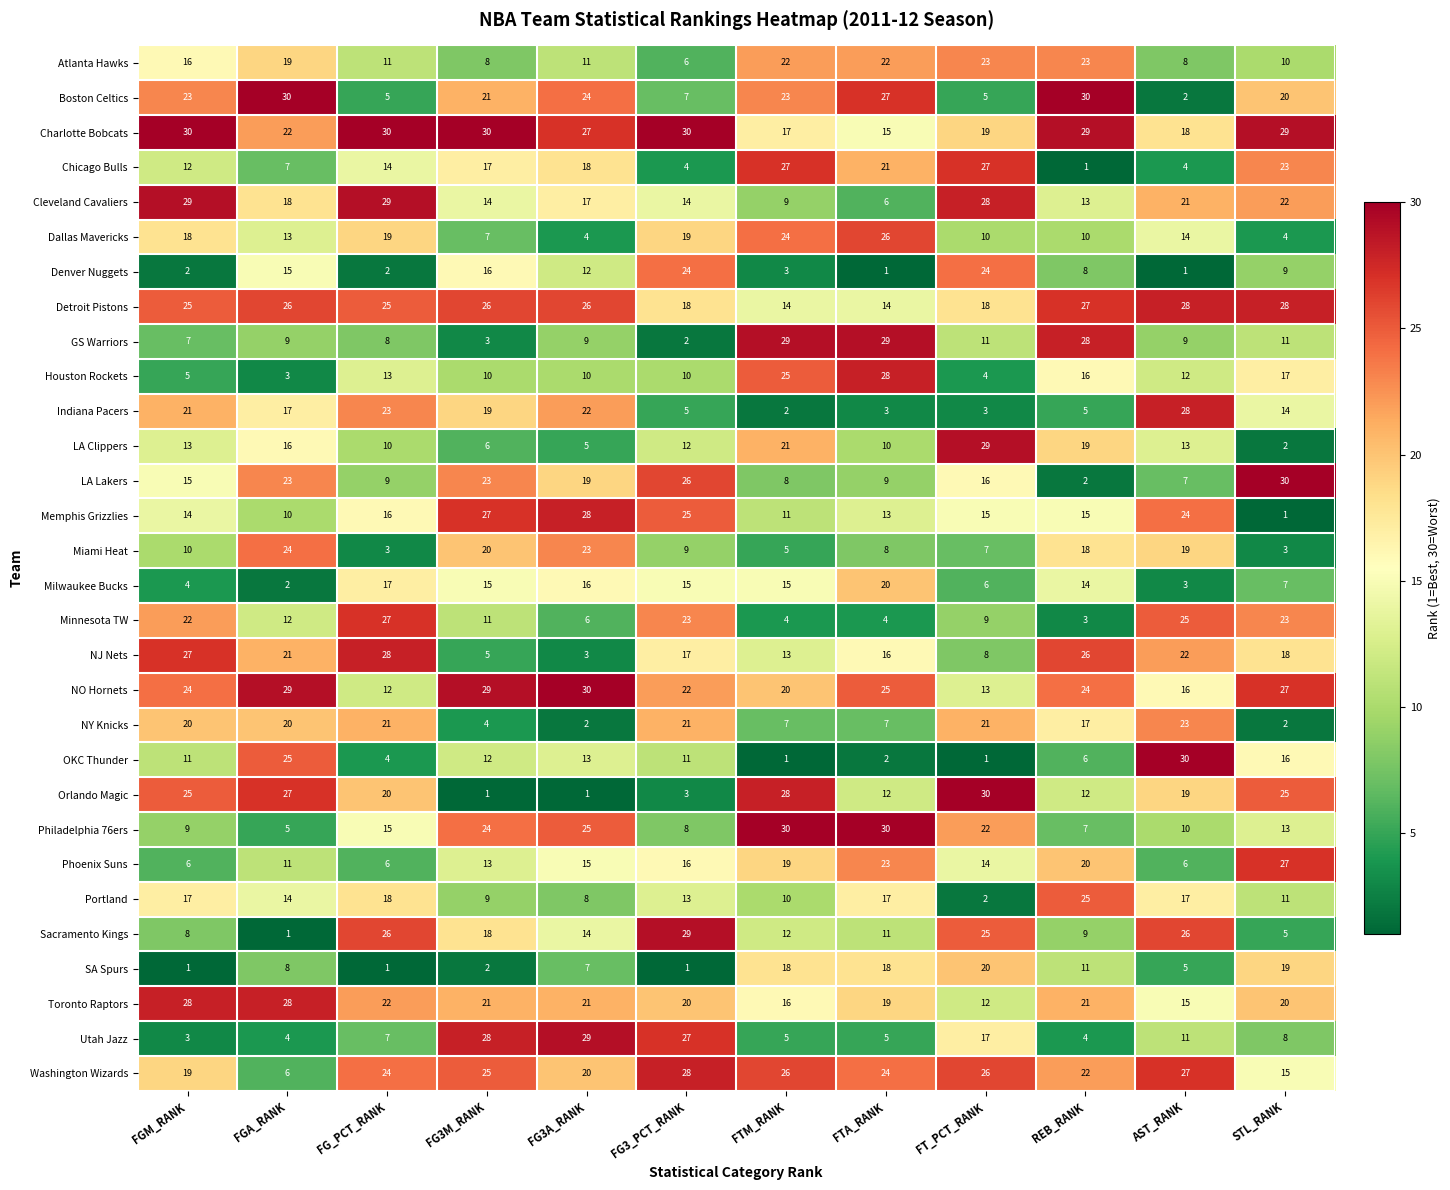

What is the difference between the Dallas Mavericks values at FTA_RANK and FT_PCT_RANK?

16